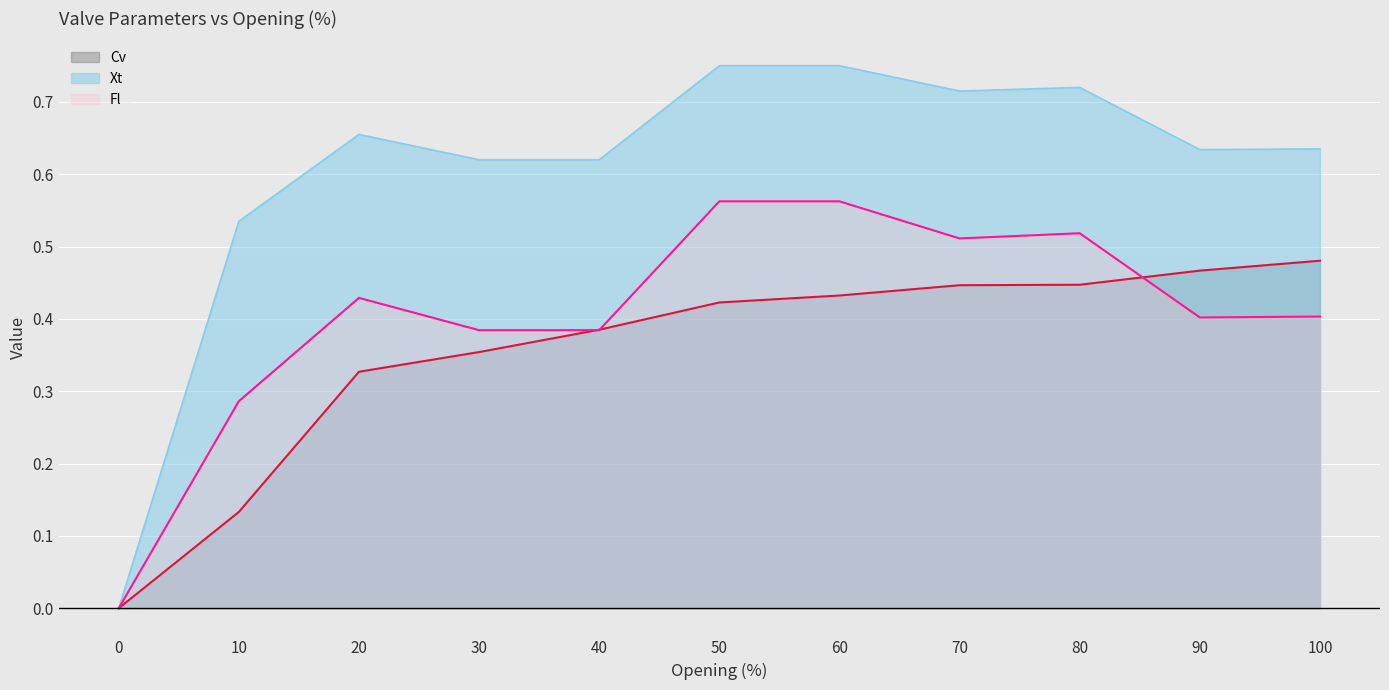

Is it true that Xt equals 0.6 at 40?

True